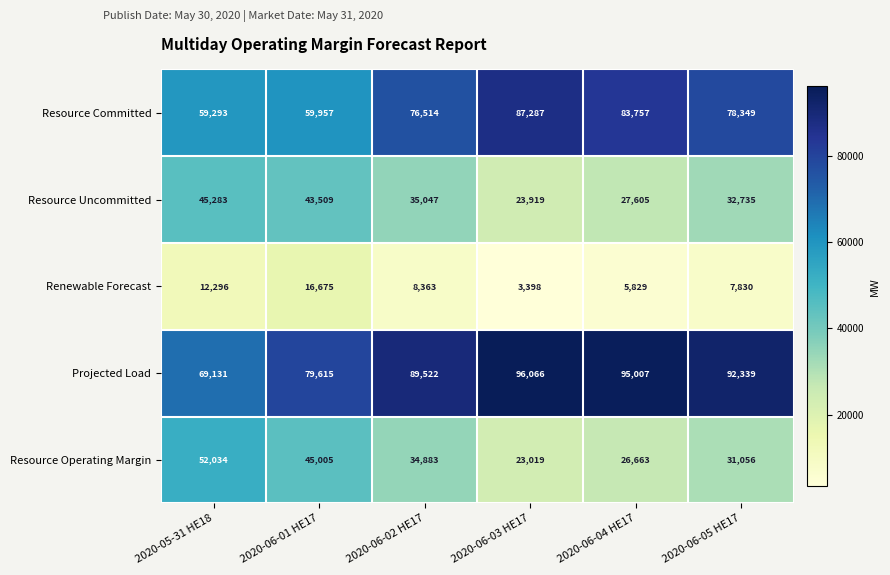

What is the maximum value shown in the chart?

96066